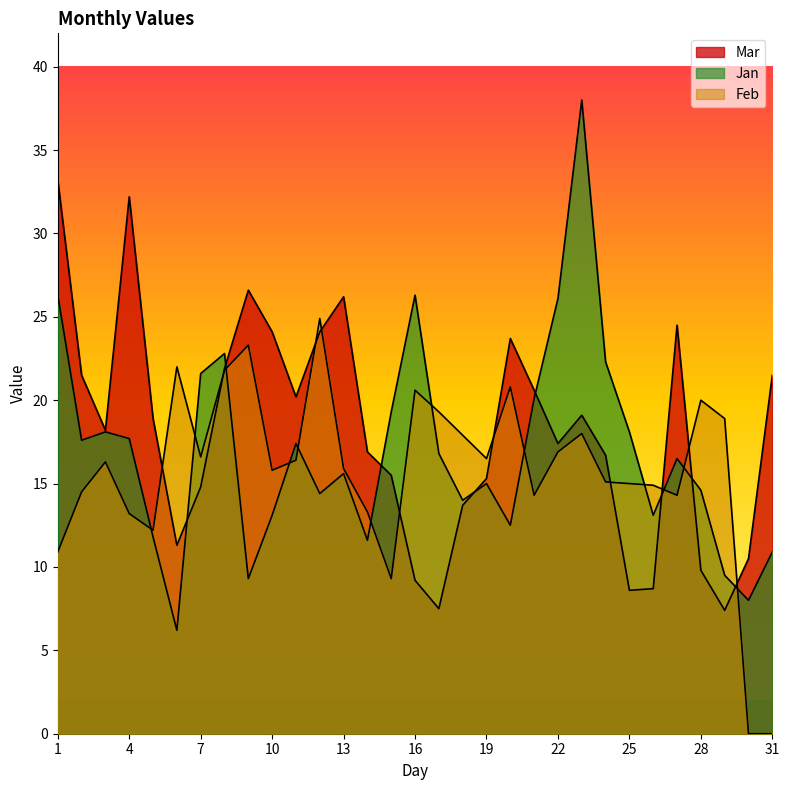

How many intersections are there between Jan and Mar?

8